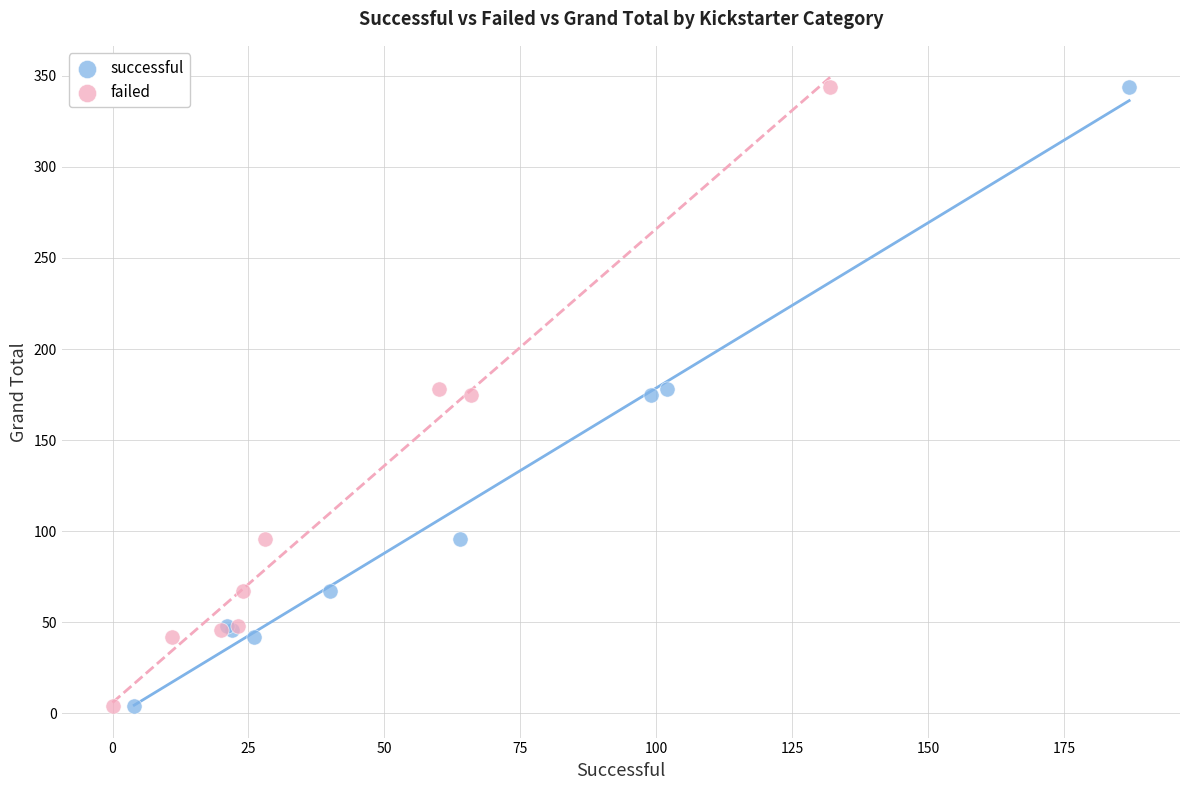

What are all the series names shown in the legend?

successful, failed